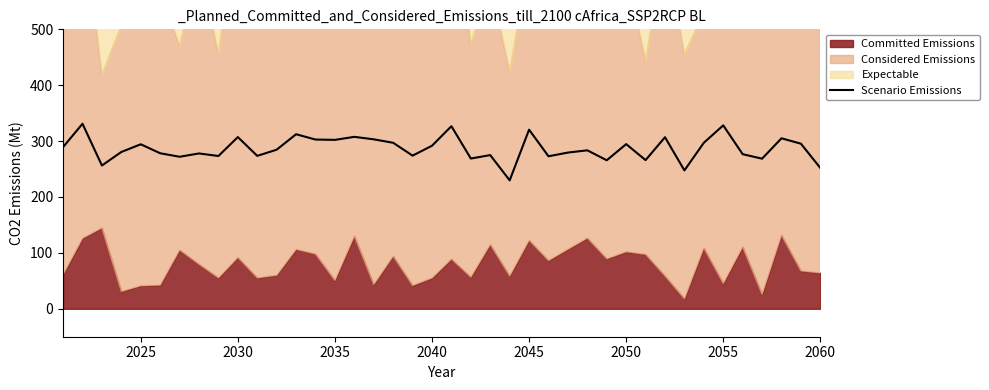

What is the difference between the maximum and minimum values?

101.3